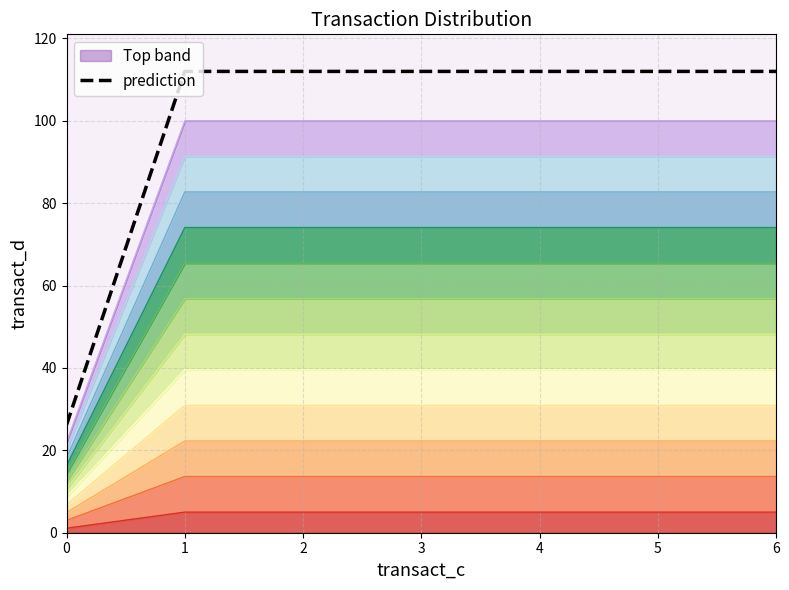

Where does the data first go above 112?

1